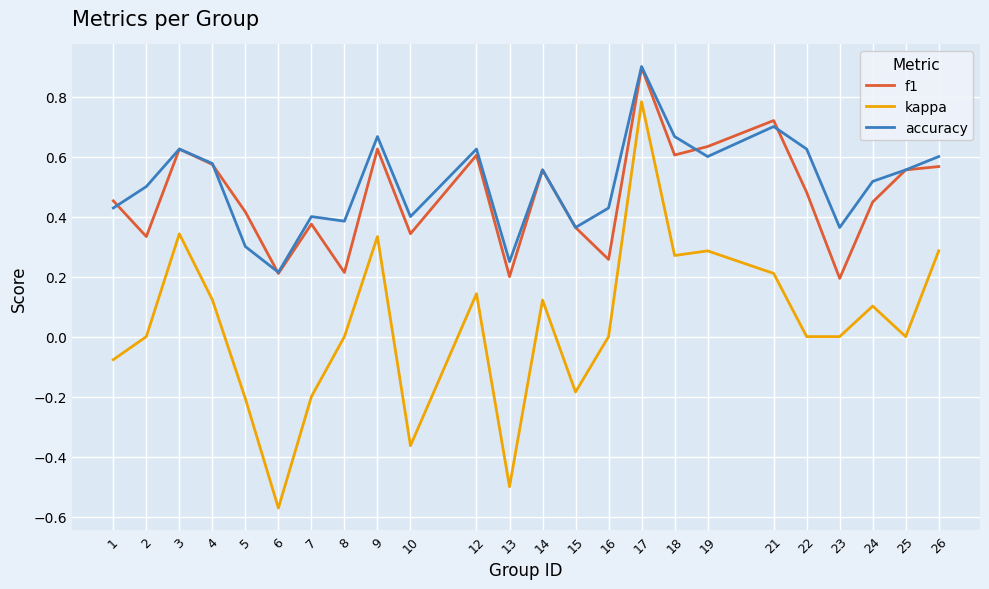

At 10, list the series in order from smallest to largest.

kappa, f1, accuracy